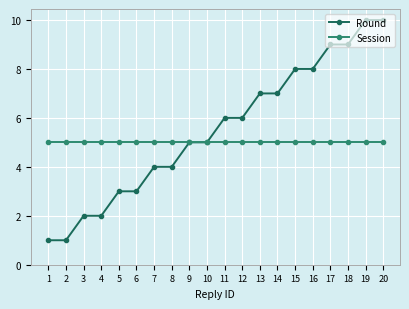

What is the difference between the maximum and minimum values in the Round series?

9